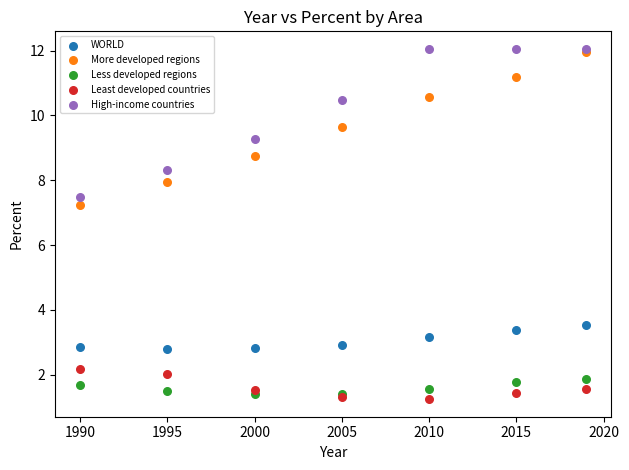

Across all series, what Y value is closest to 6?

7.2